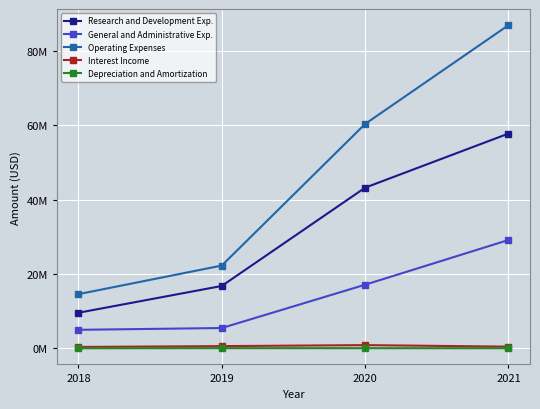

Read the Operating Expenses value at 2018.

14586000